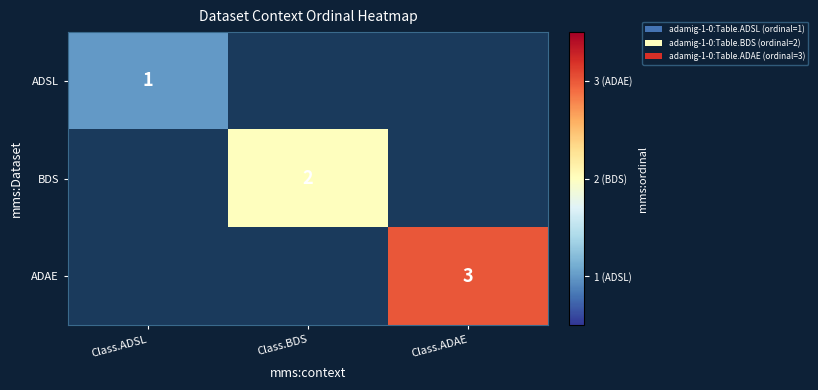

Is it true that ADAE equals 3 at Class.ADAE?

True